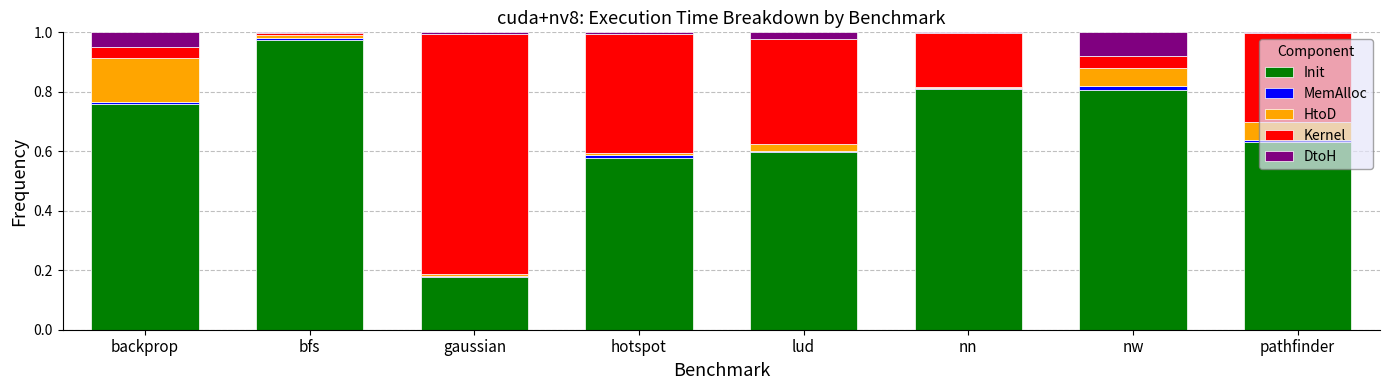

Which category has the highest value in the Init series?

bfs